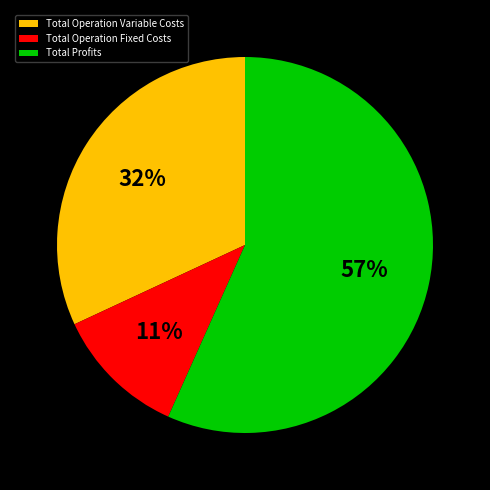

Rank the categories by value from lowest to highest.

Total Operation Fixed Costs, Total Operation Variable Costs, Total Profits